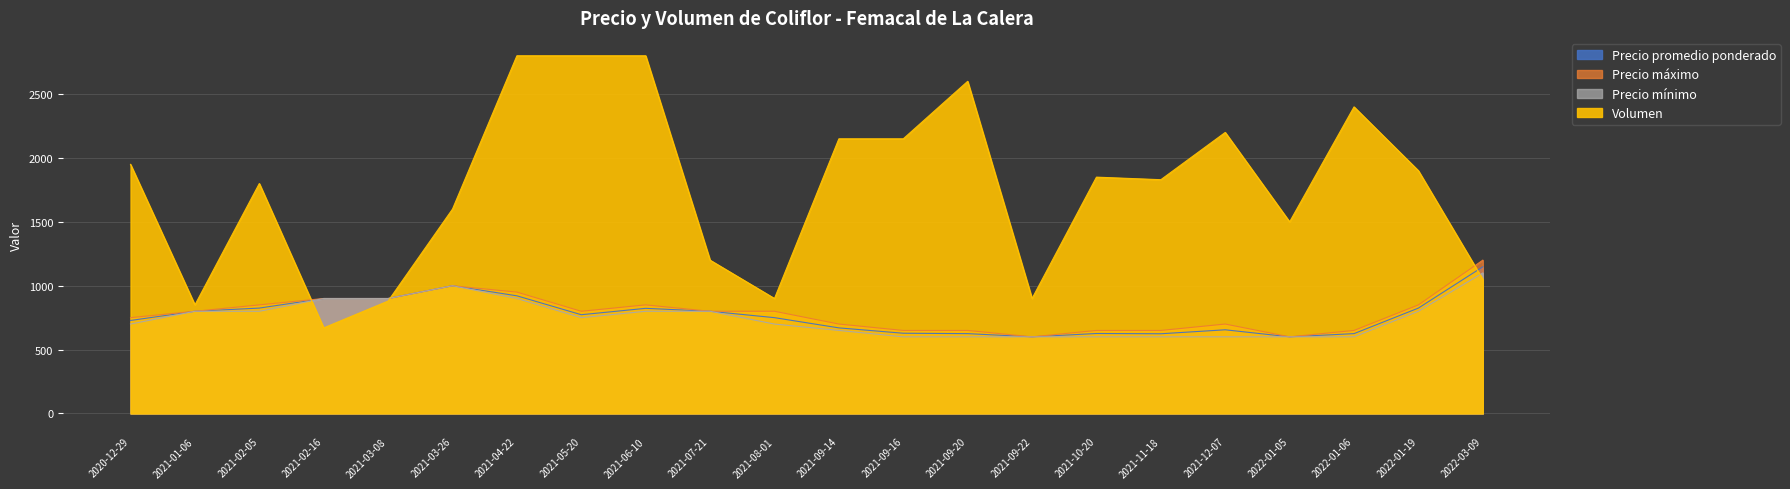

How many values in the Precio promedio ponderado series are below 773?

11